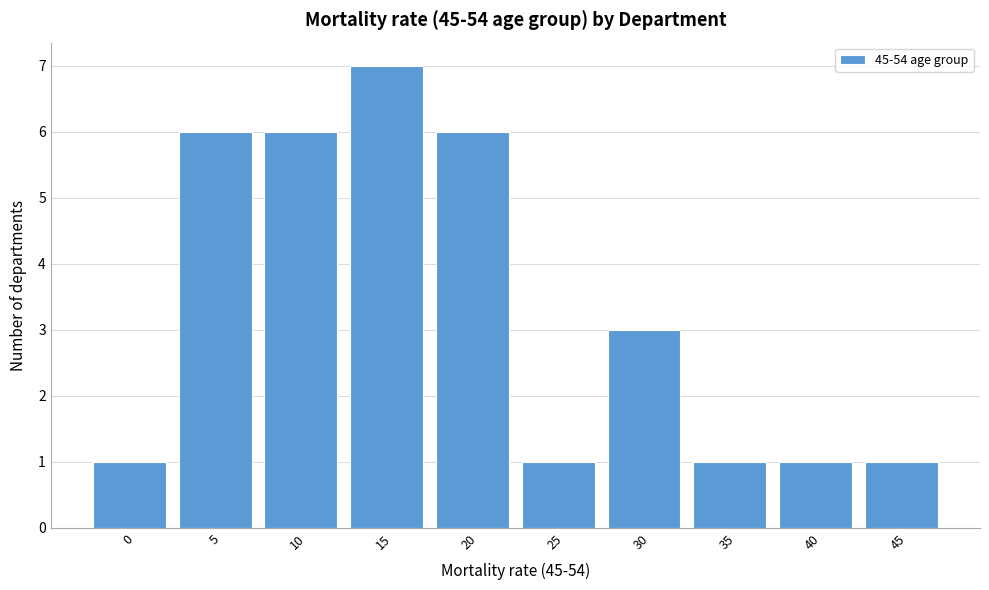

Reading left to right, transcribe all the data shown in this chart.

0=1	5=6	10=6	15=7	20=6	25=1	30=3	35=1	40=1	45=1